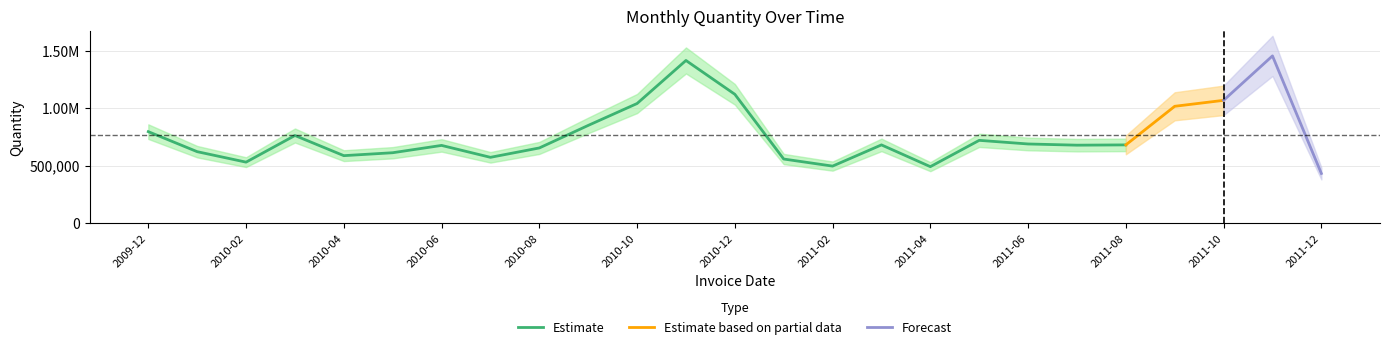

True or false: the data shows 138768.8 at 2011-03-31.

False